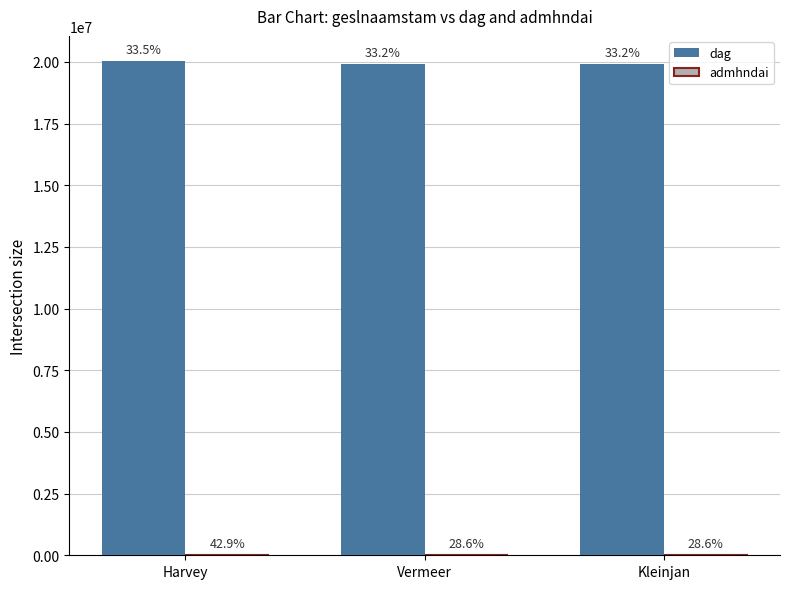

What is the value of the dag bar at the 1st from the left?

20050330.0